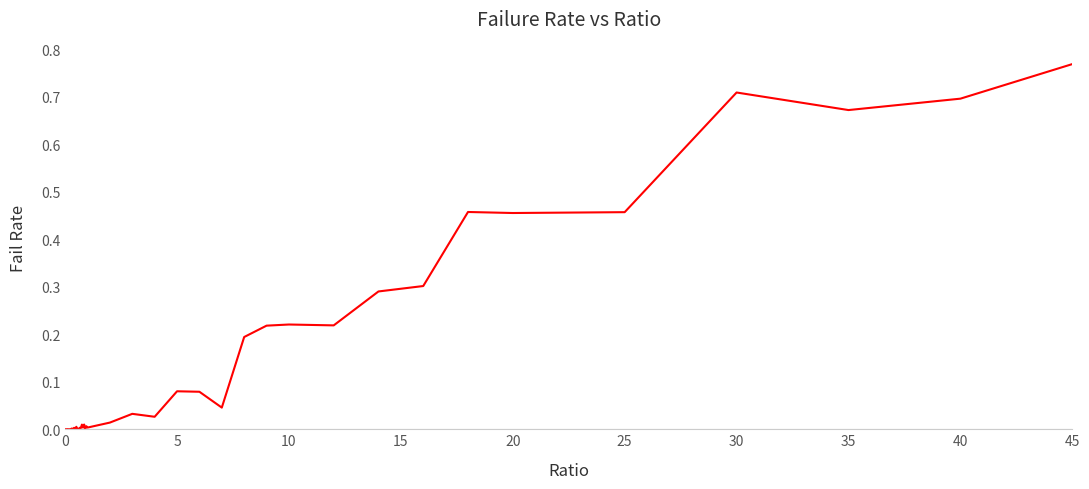

Which label corresponds to the largest value in the chart?

45